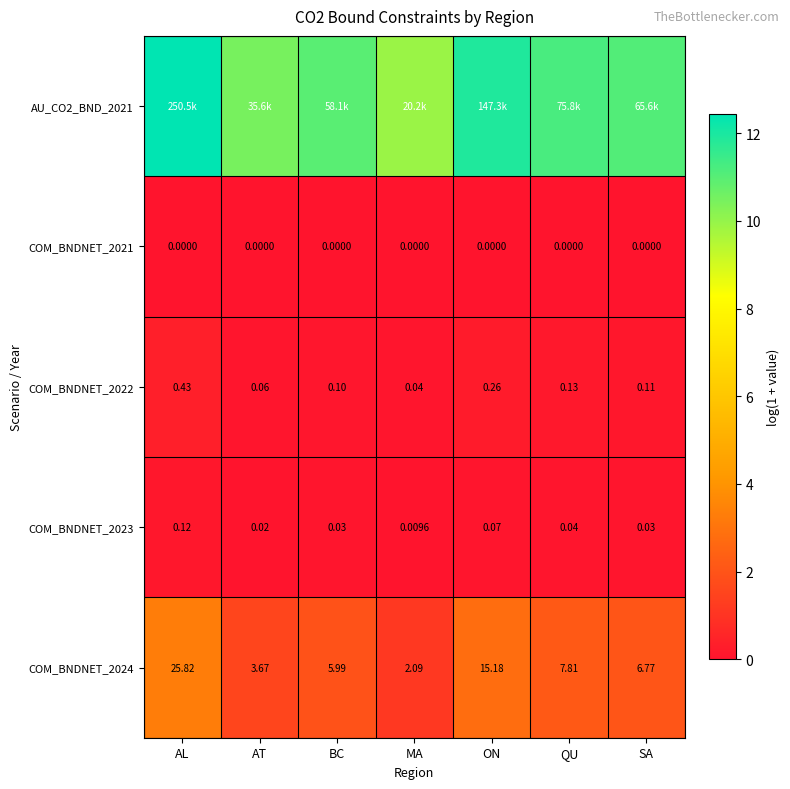

At which label does COM_BNDNET_2024 reach its minimum?

MA